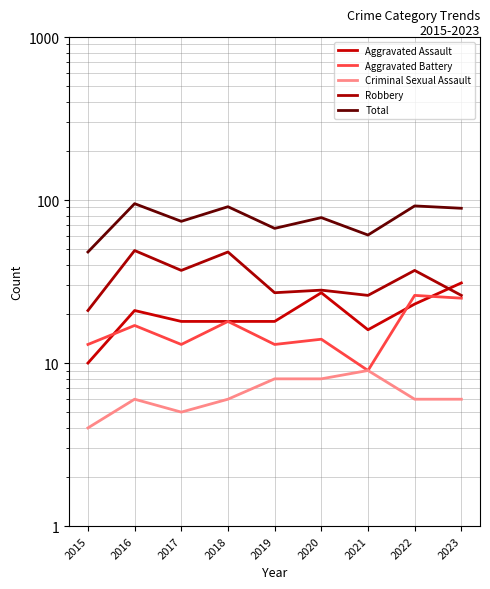

How many data points in Total are less than 78?

4